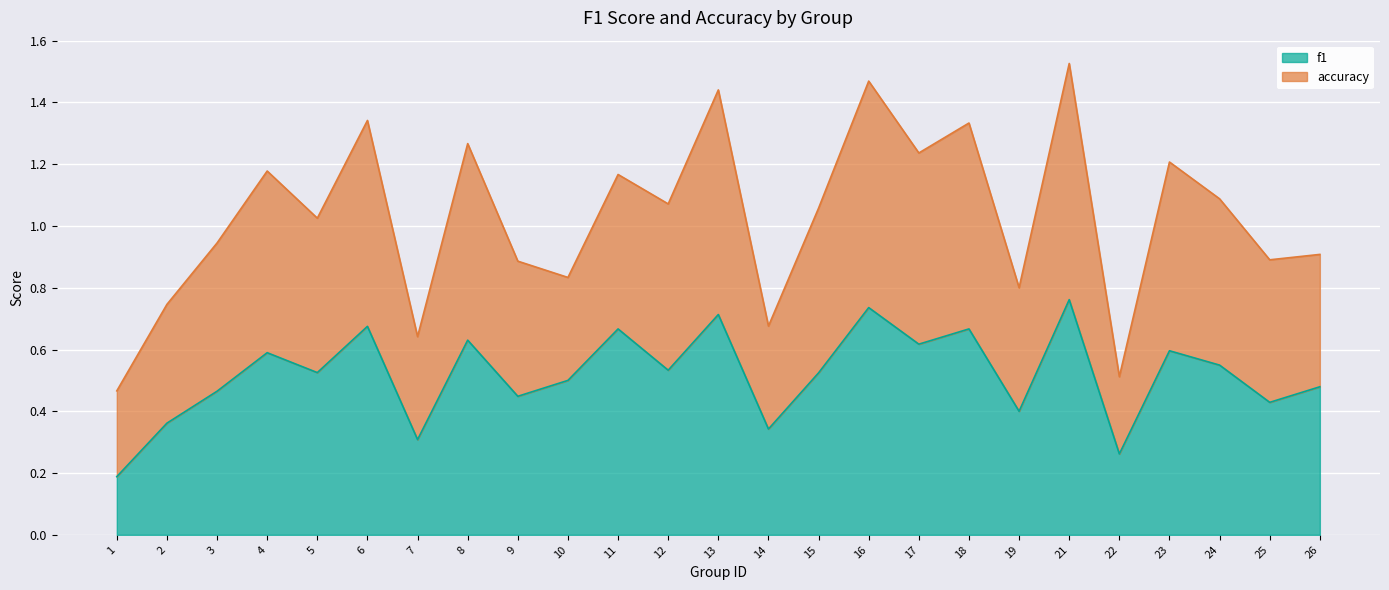

The f1 series shows 0.6 at 4. True or false?

True